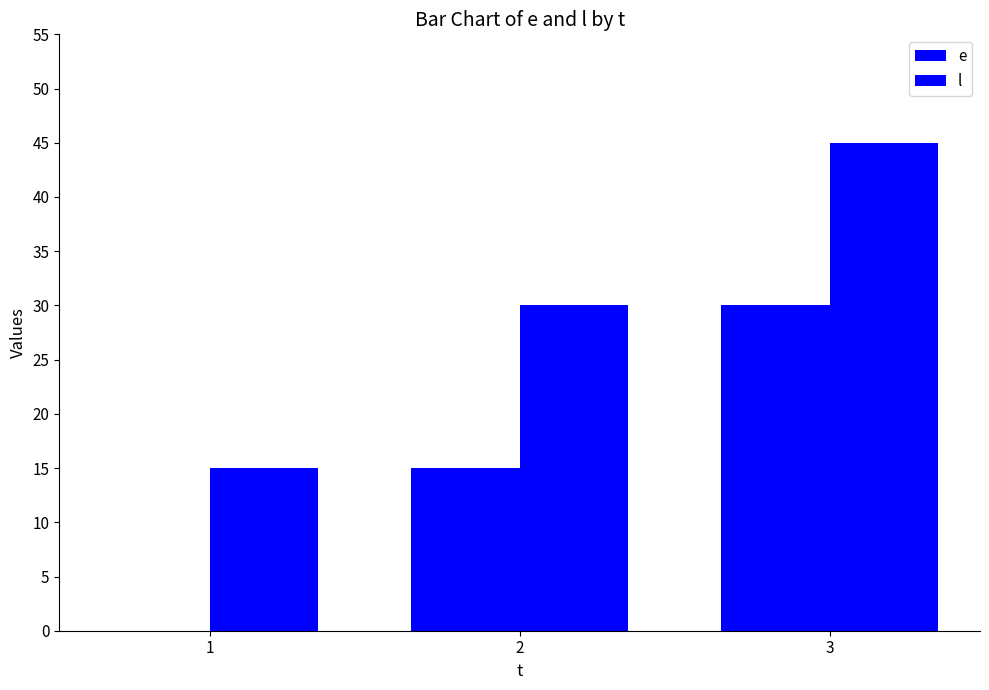

How many series are shown in this chart?

2